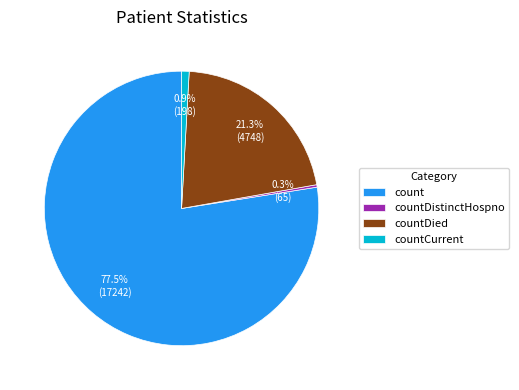

How many slices are in this pie chart?

4